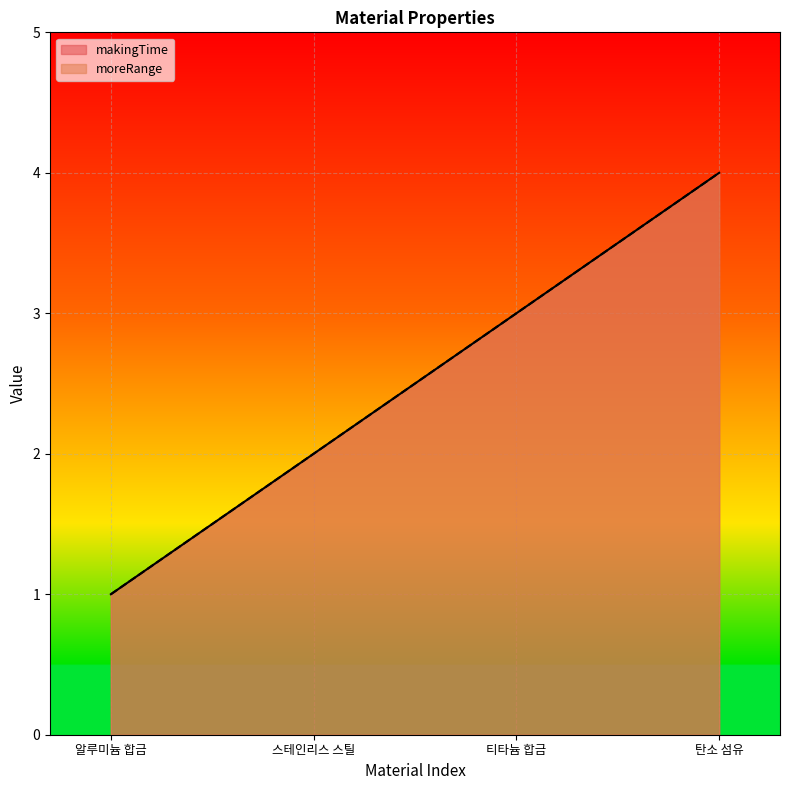

What is the label of the 2nd point from the left?

스테인리스 스틸